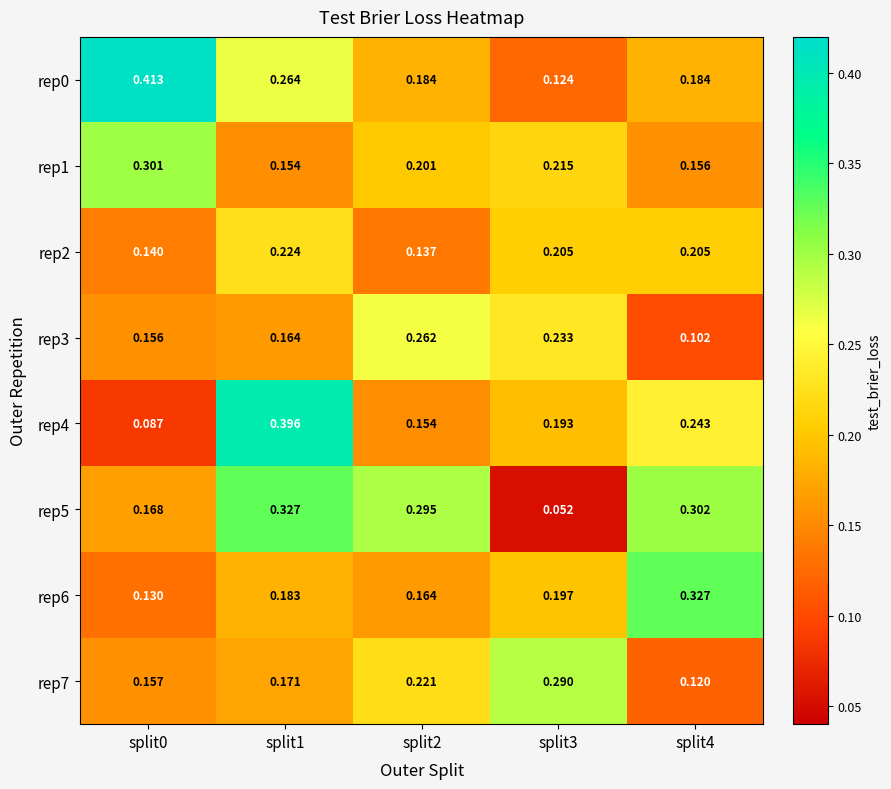

At how many categories does at least one series exceed 0?

5